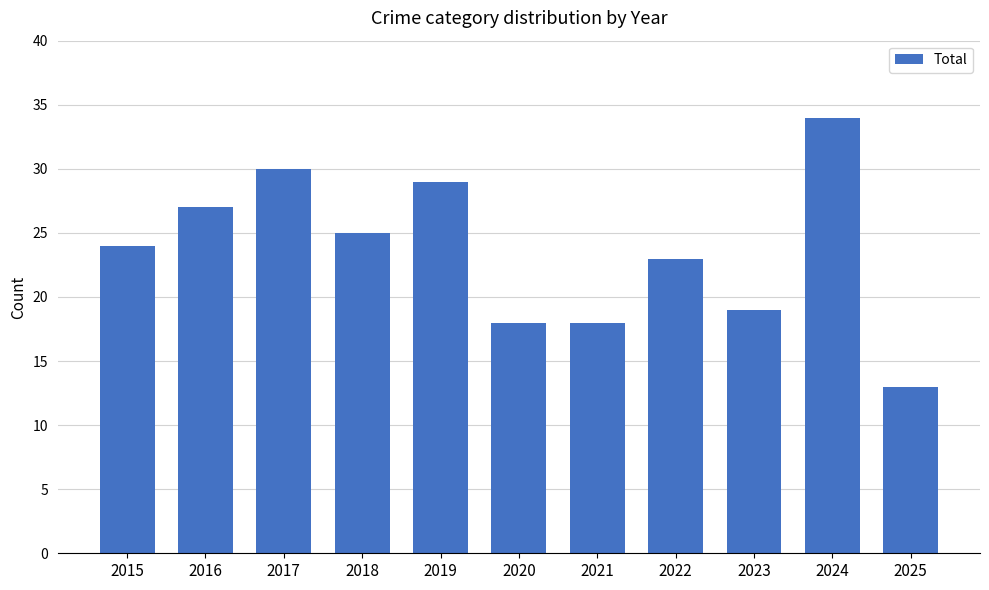

How many categories are shown in the chart?

11